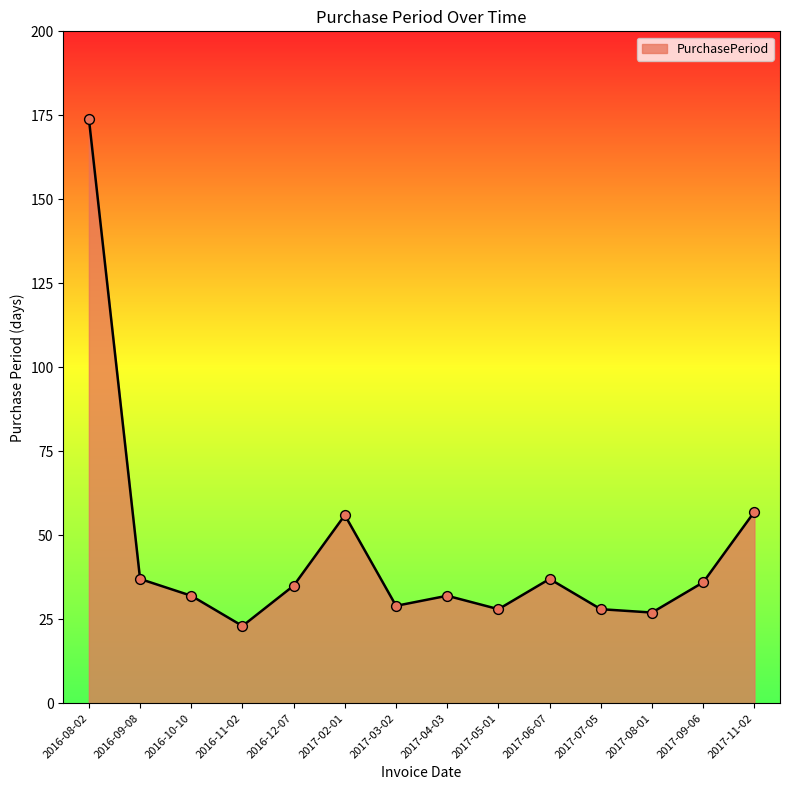

What is the change in value from 2016-08-02 to 2017-04-03?

-142